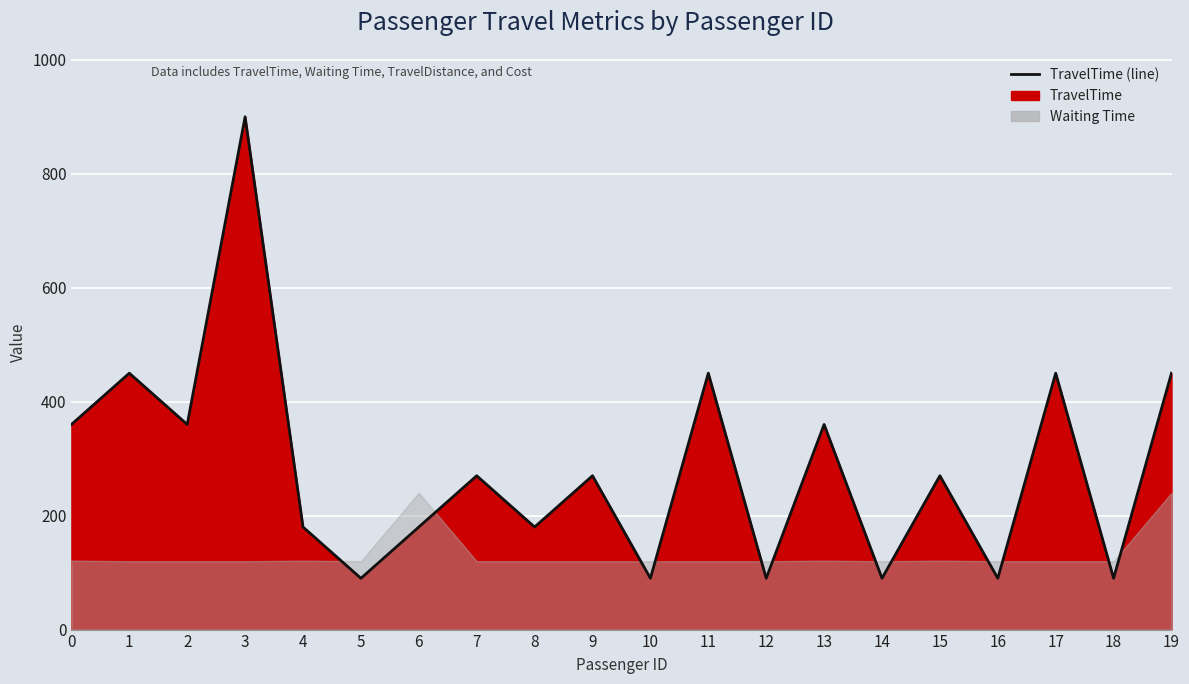

What is the smallest value displayed?

90.0